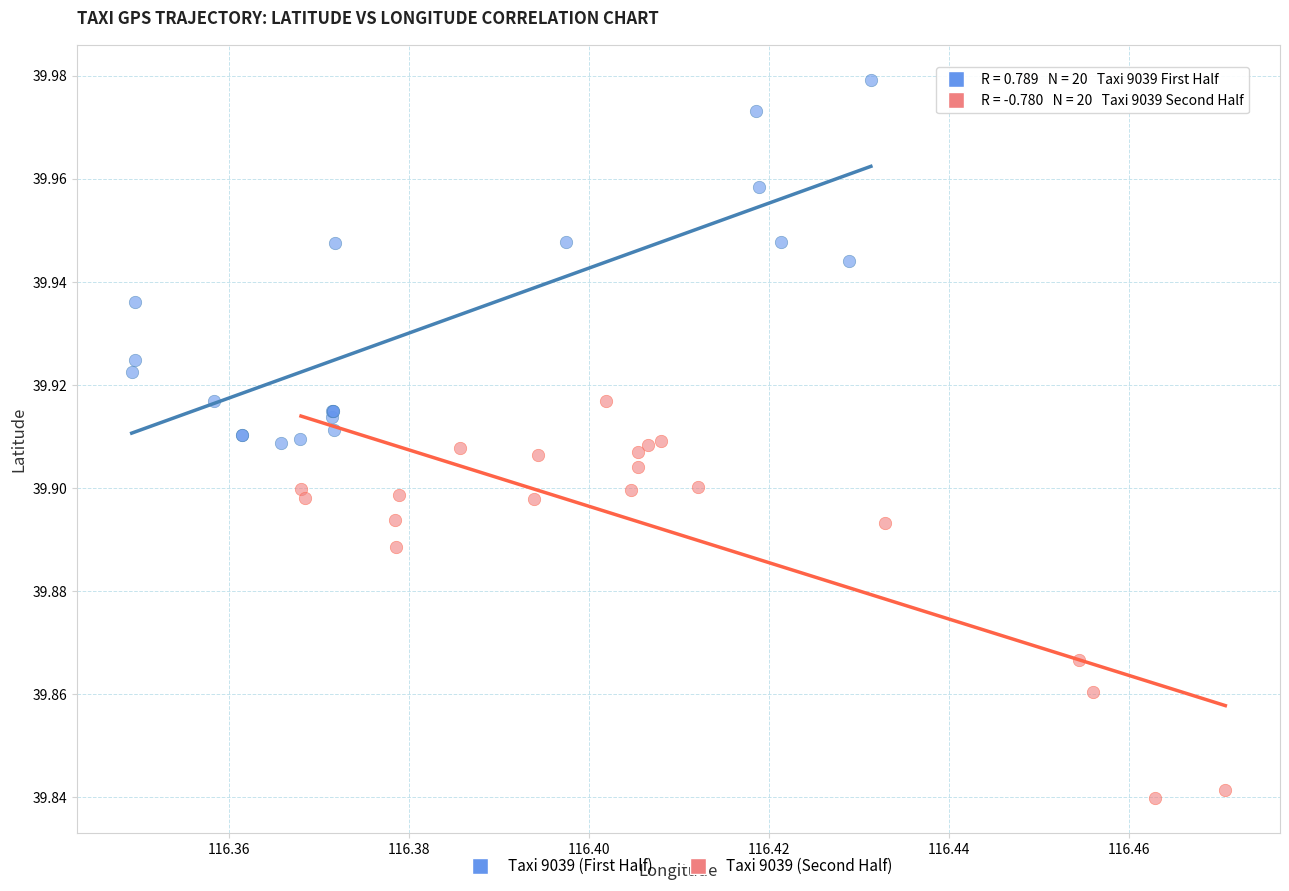

Which series contains the lowest Y value?

Taxi 9039 (Second Half)